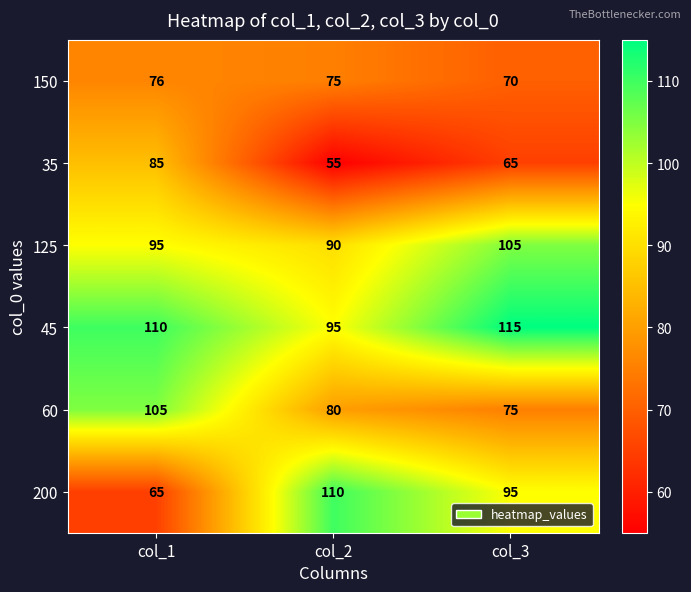

The 35 series shows 55 at col_2. True or false?

True